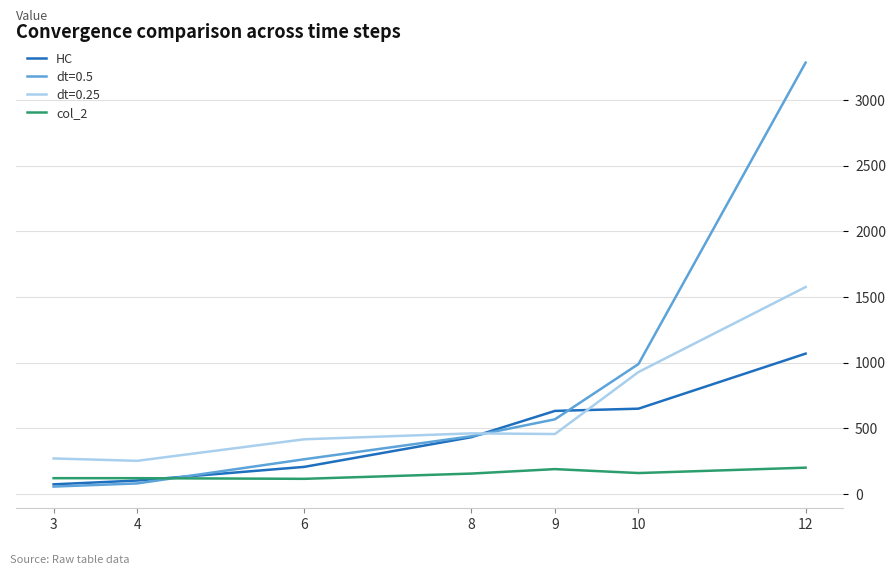

Which series has the largest range (max minus min)?

dt=0.5